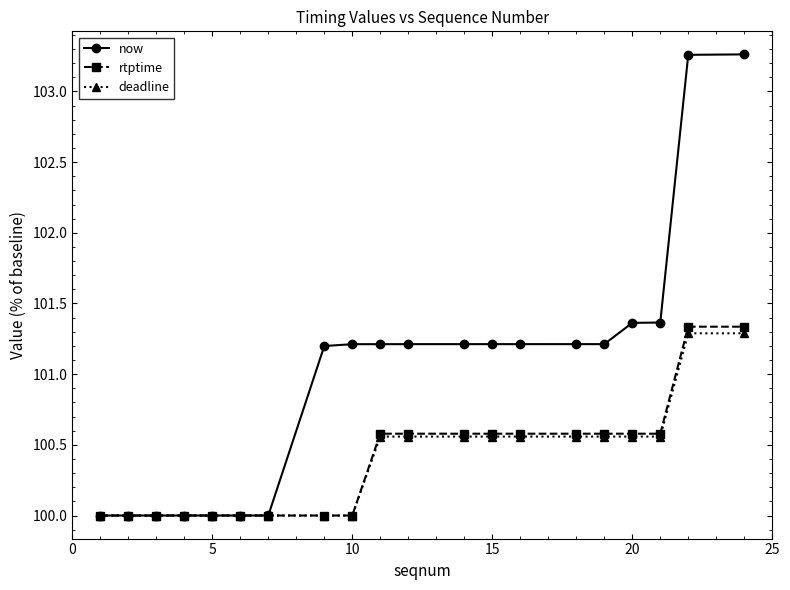

Which series has the largest total across all categories?

now